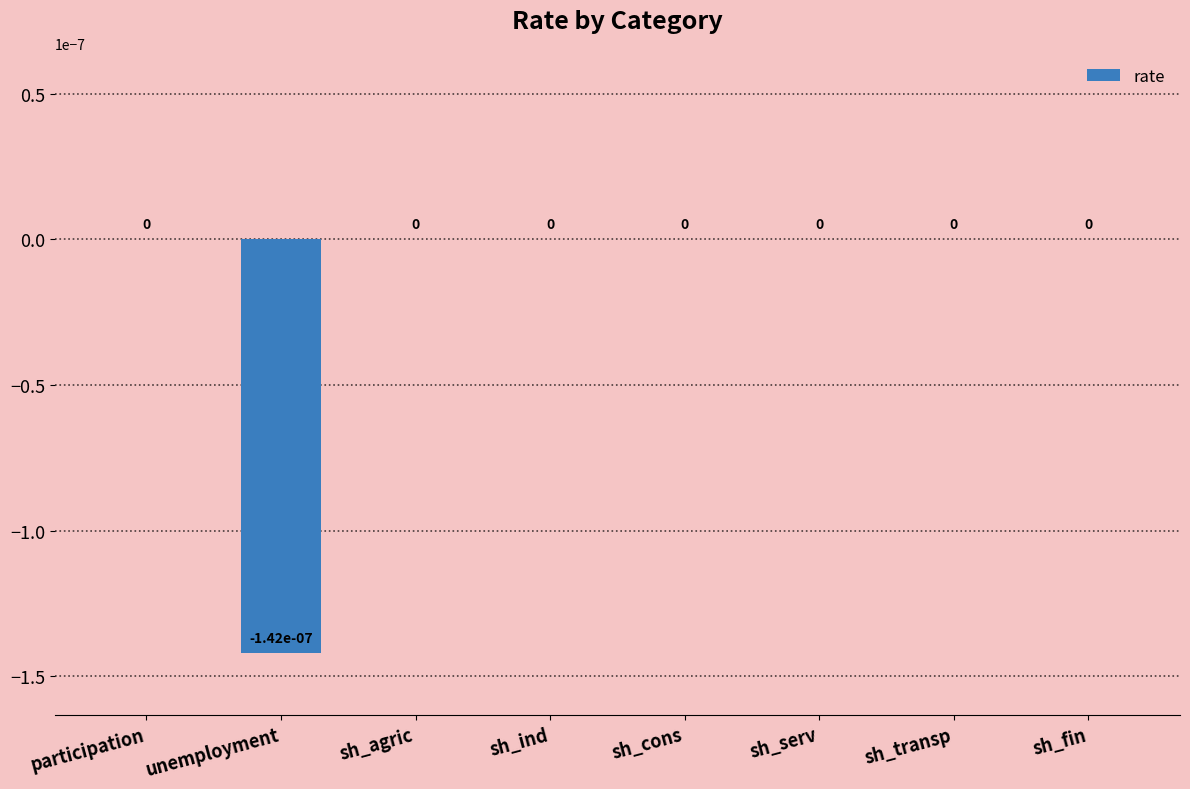

True or false: the data shows 0.0 at sh_fin.

True